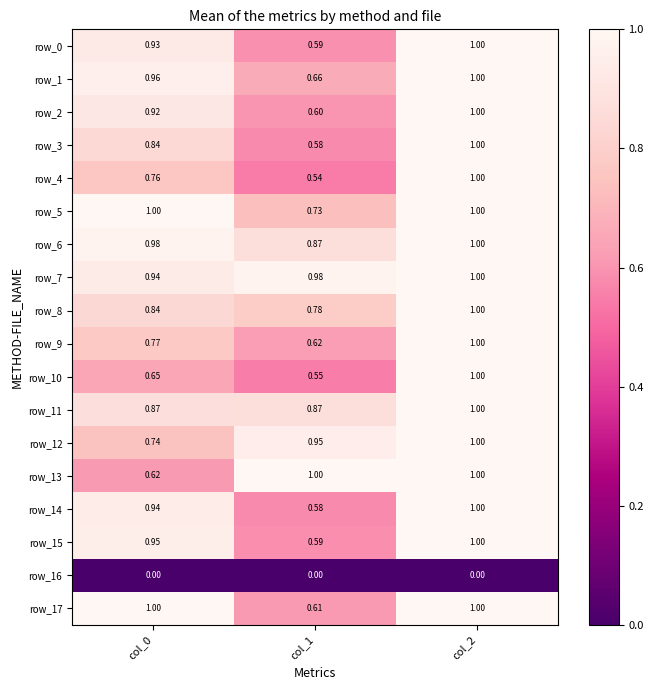

Is the value of row_5 at col_1 greater than the value of row_17 at col_0?

No